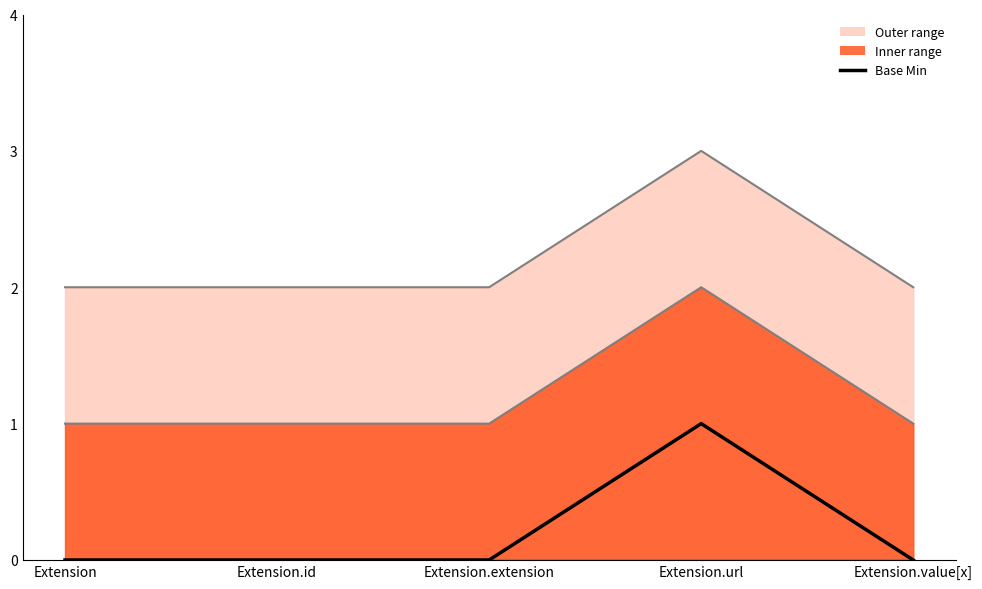

List the labels in order of value, largest first.

Extension.url, Extension, Extension.id, Extension.extension, Extension.value[x]